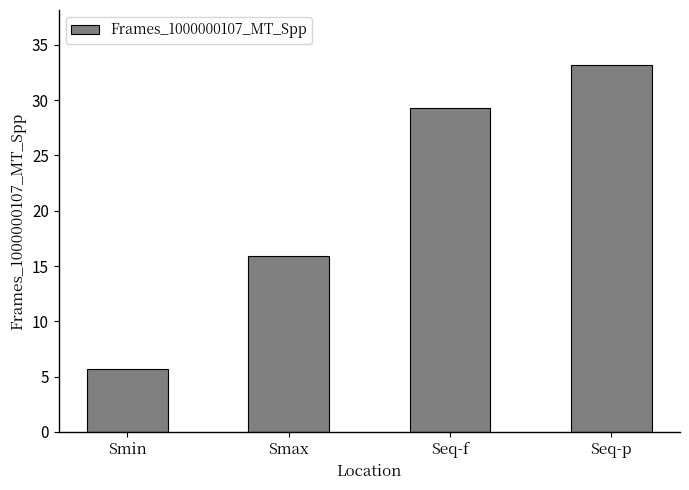

Does the chart contain any negative values?

No